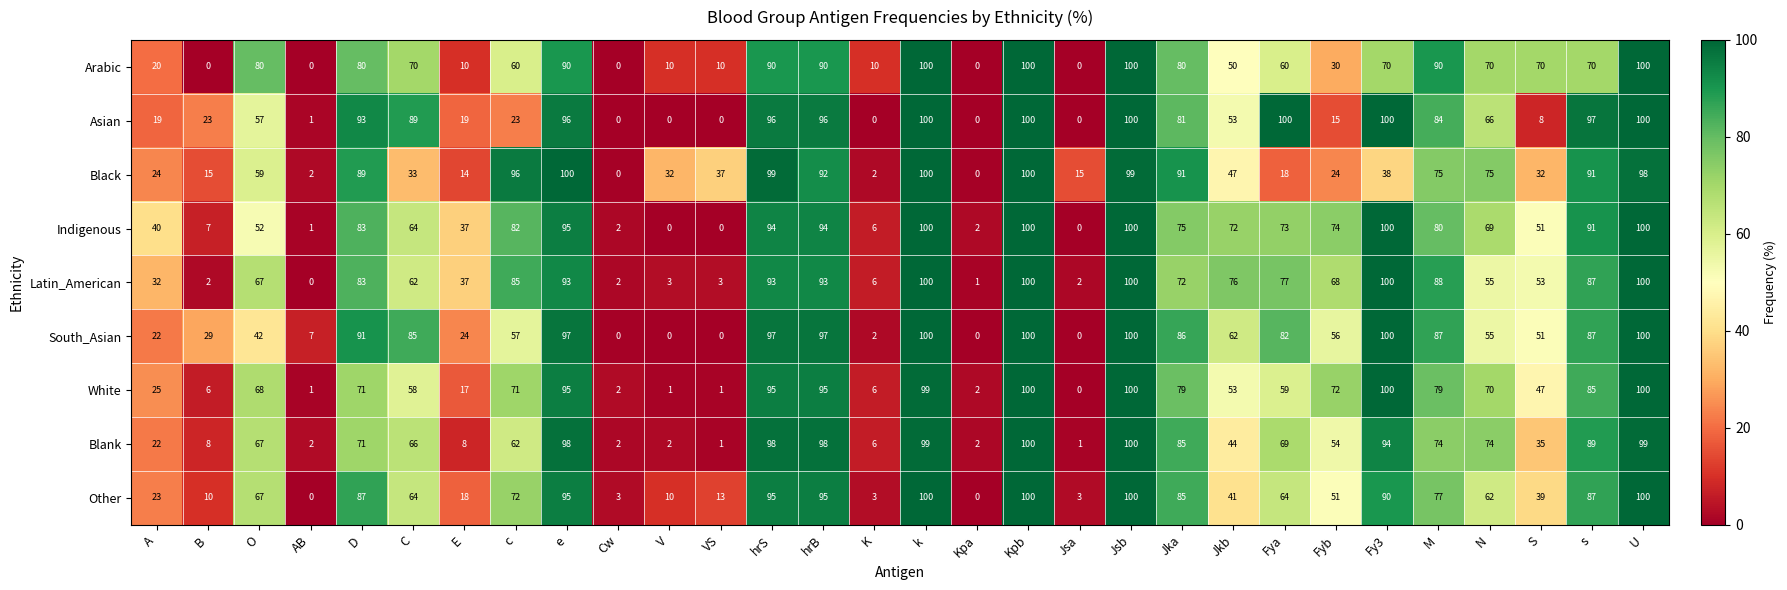

What is the sum of the Blank values at M and hrS?

172